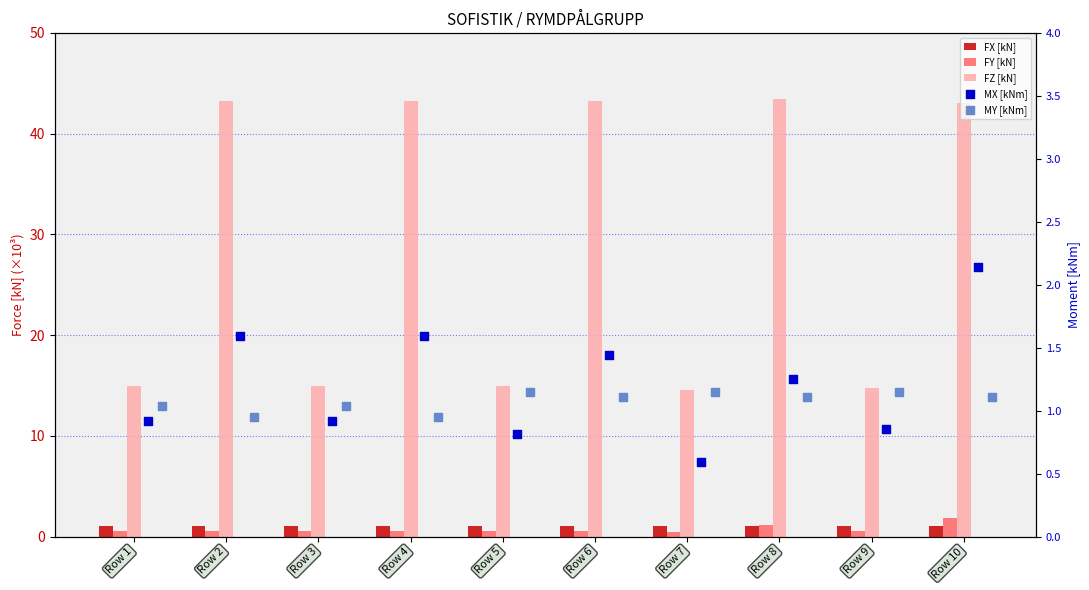

Which series contains the highest Y value?

FZ [kN]